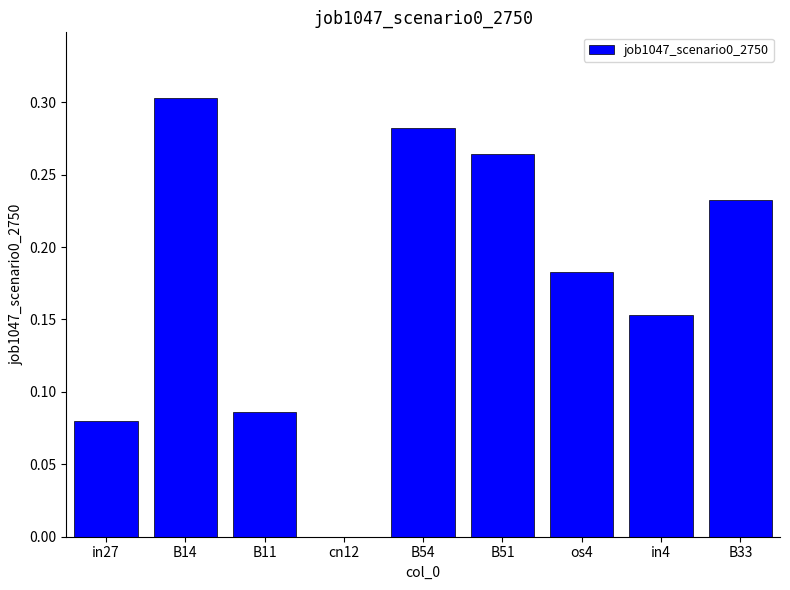

What is the sum of all values?

1.6